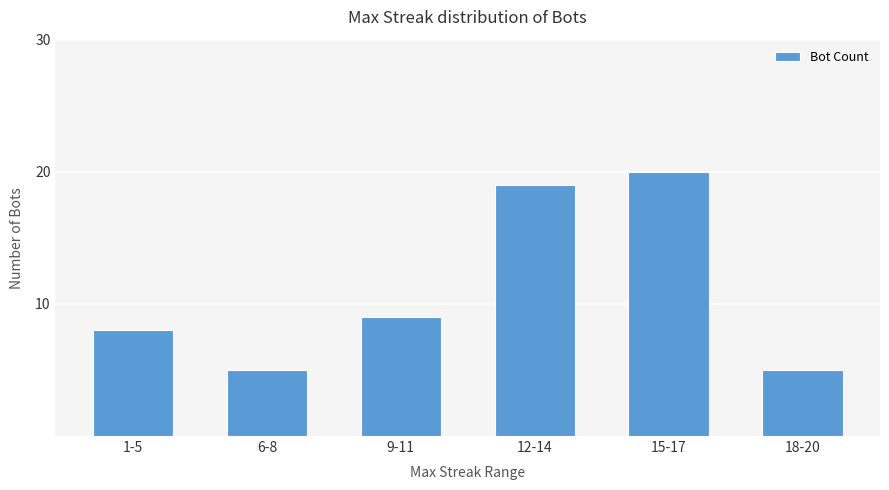

The value at 18-20 is 7. True or false?

False